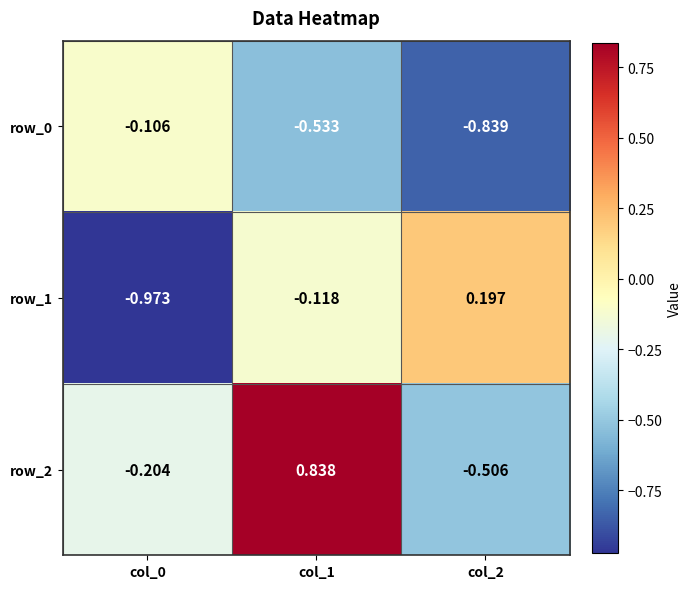

Which series changed the most between col_0 and col_2?

row_1